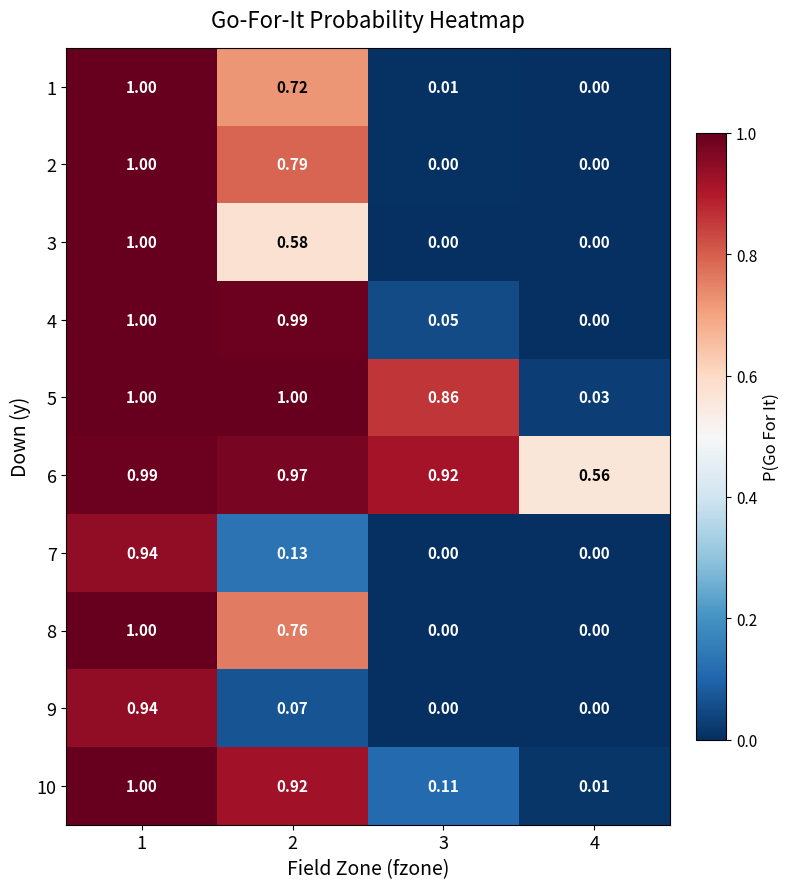

How many data points does each series have?

4